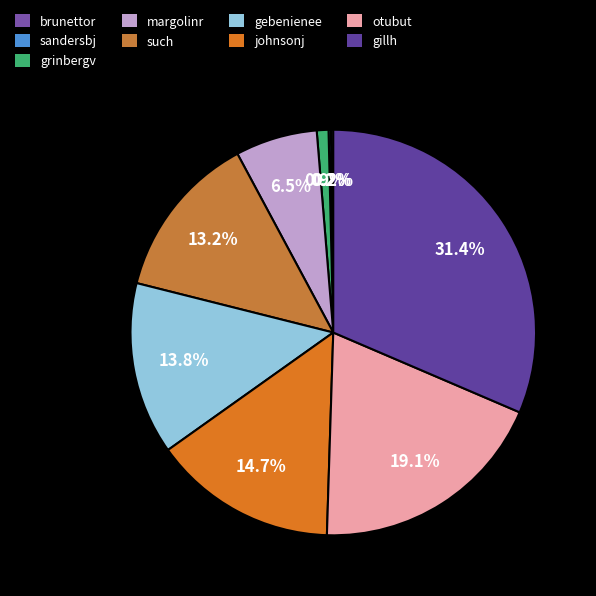

What is the total percentage of otubut and brunettor?

19.2%